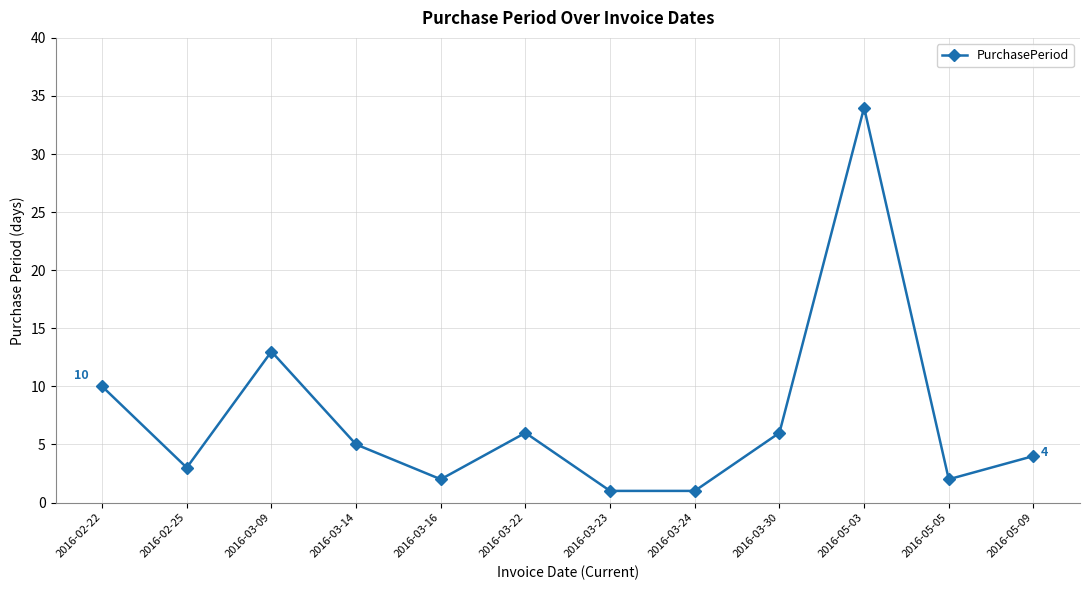

What position from the left is 2016-03-24?

8